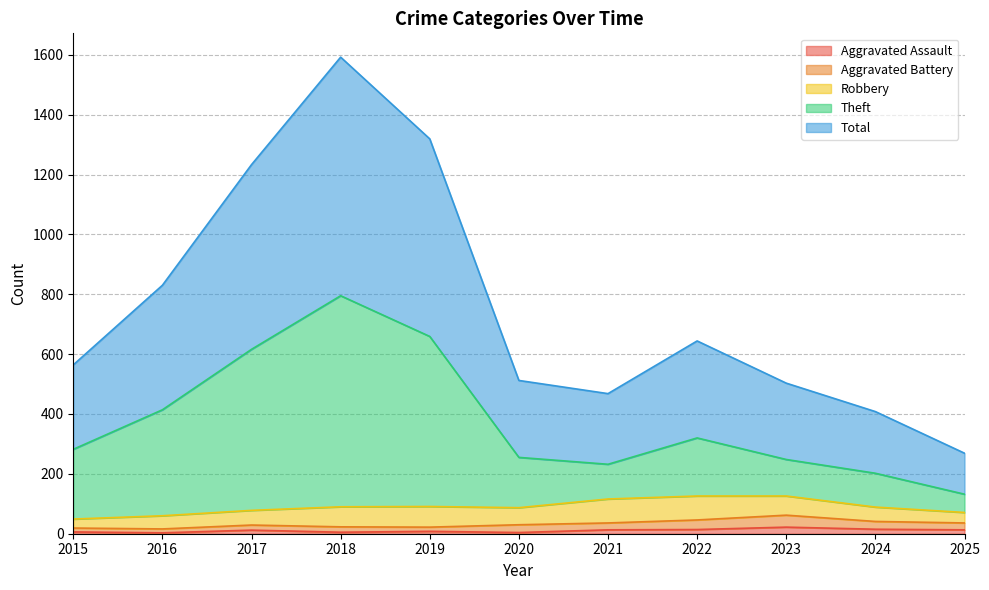

How many data points does each series have?

11